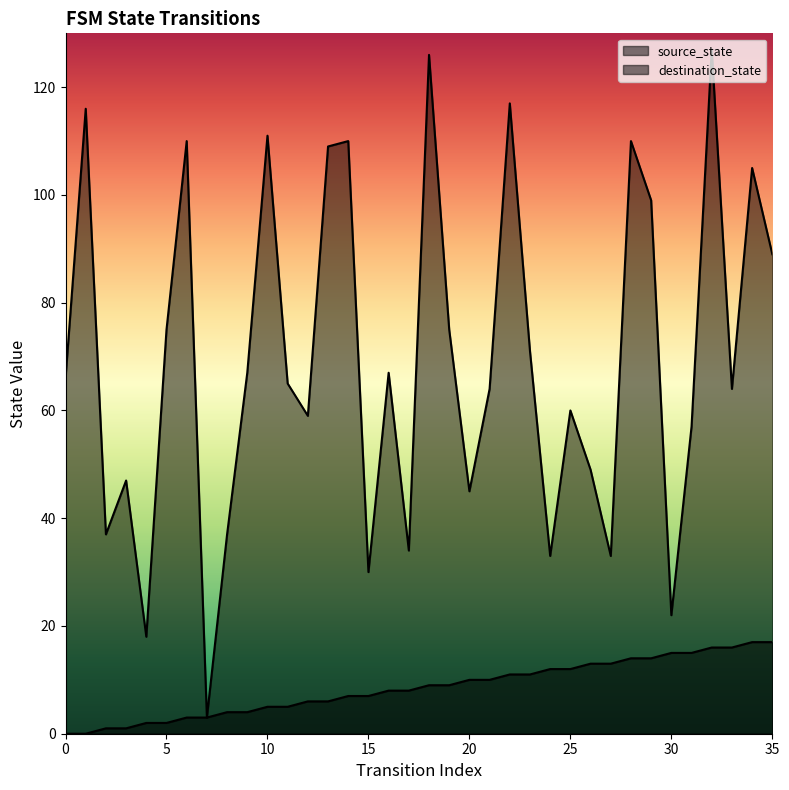

True or false: source_state and destination_state cross at least once.

False